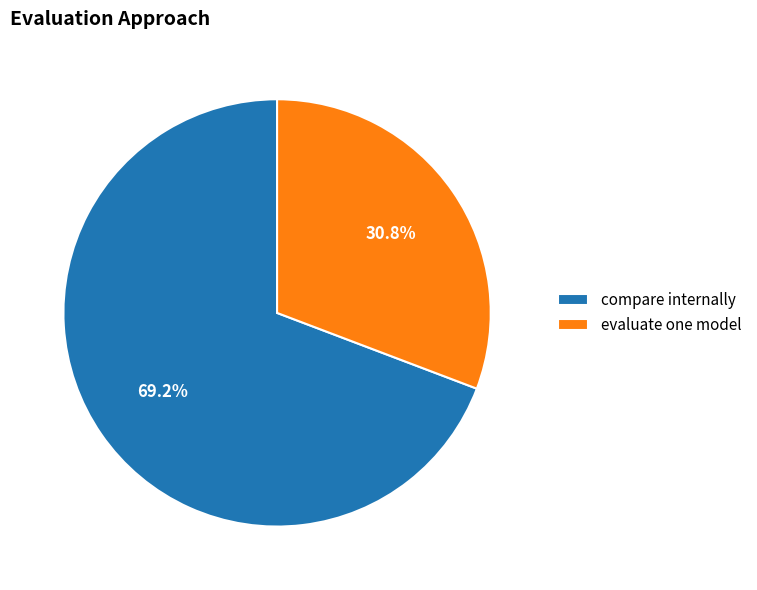

What is the total percentage of compare internally and evaluate one model?

100.0%